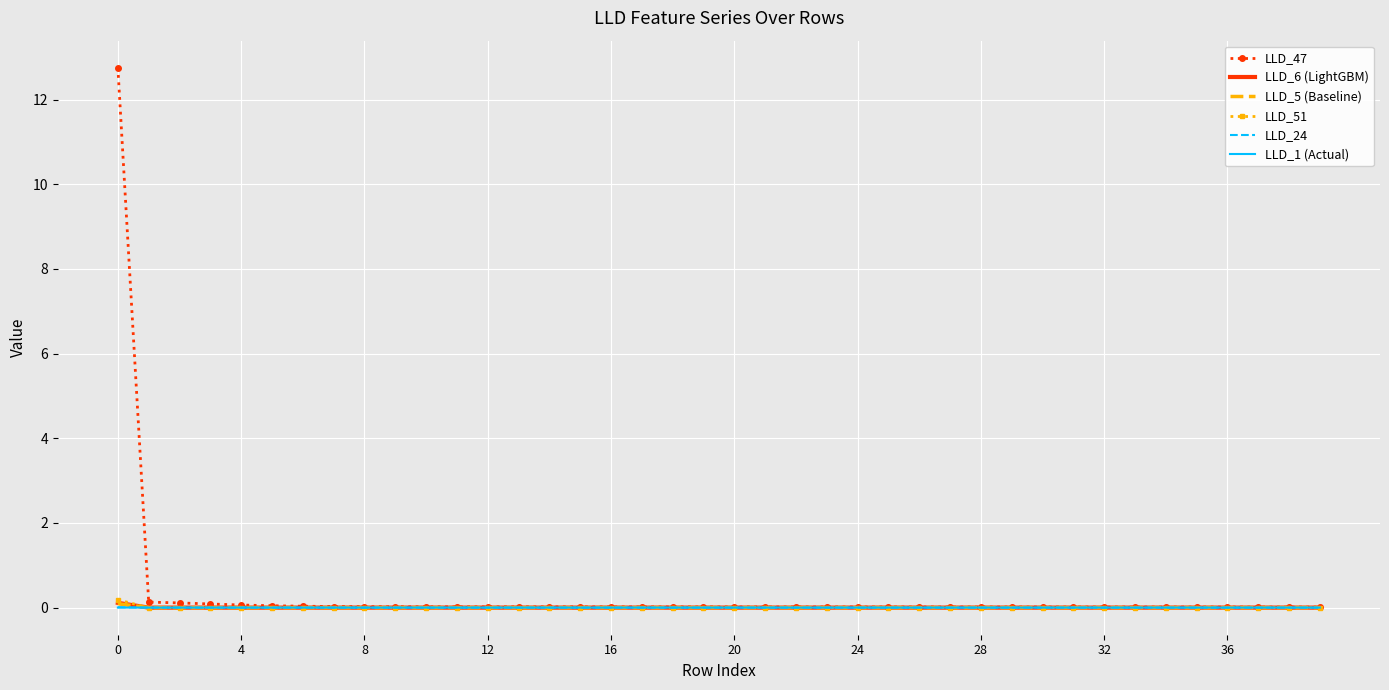

Which series has the widest spread of values?

LLD_47